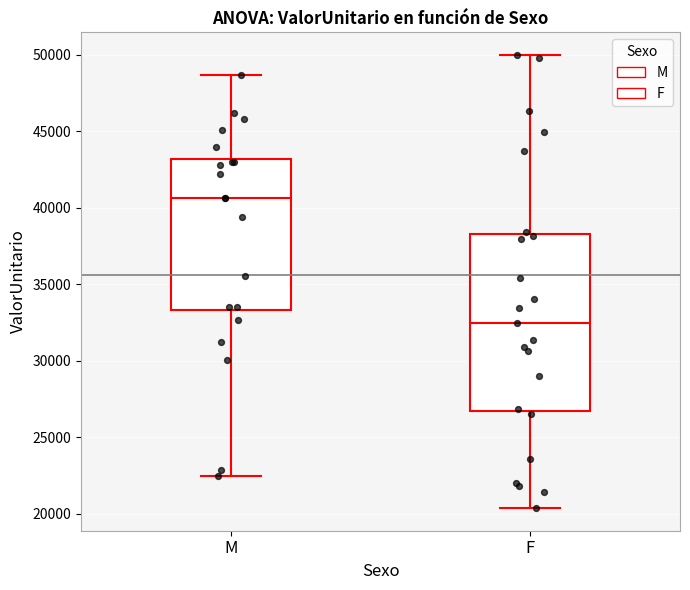

Comparing the boxes themselves (not the whiskers), which one is the tallest?

F